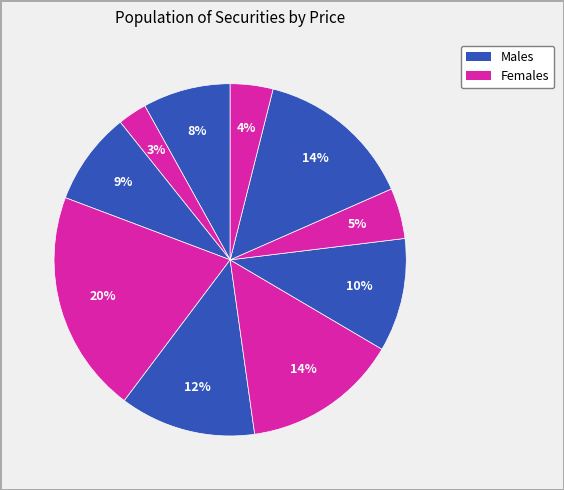

Count the number of slices in the pie.

10